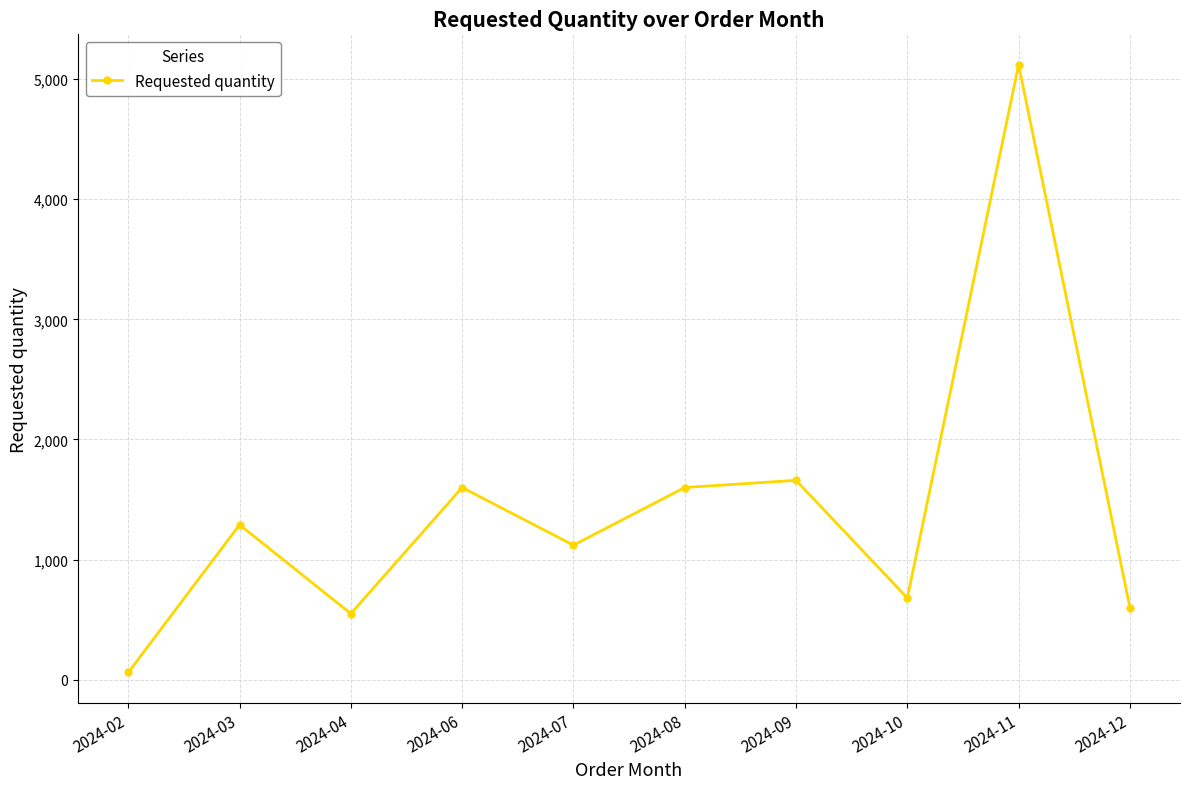

At which category does the data reach its first local valley?

2024-04